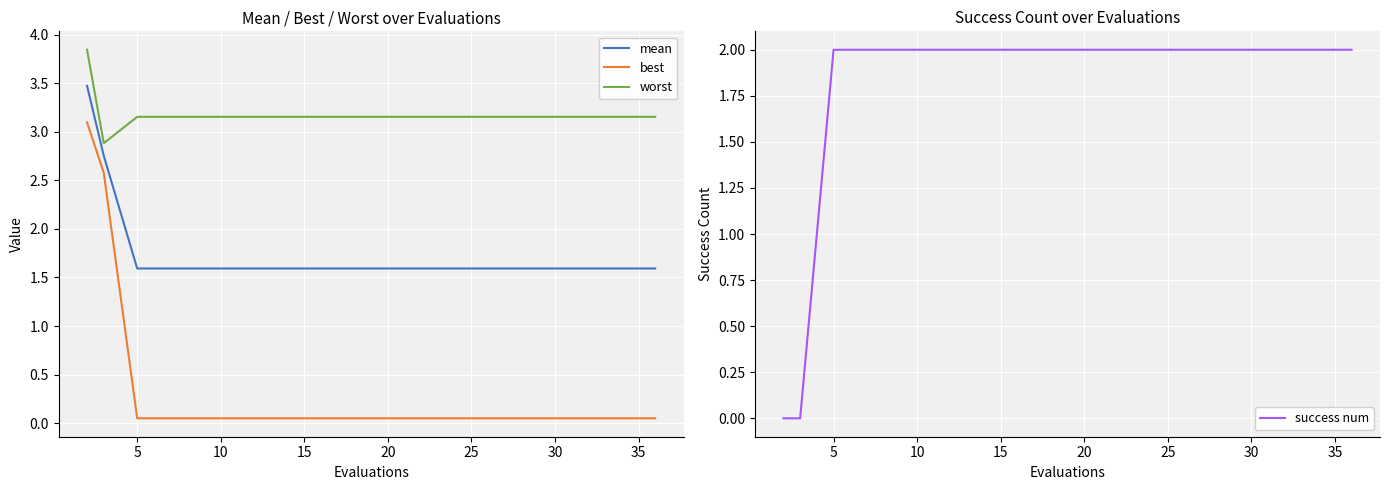

True or false: worst and mean intersect in this chart.

False